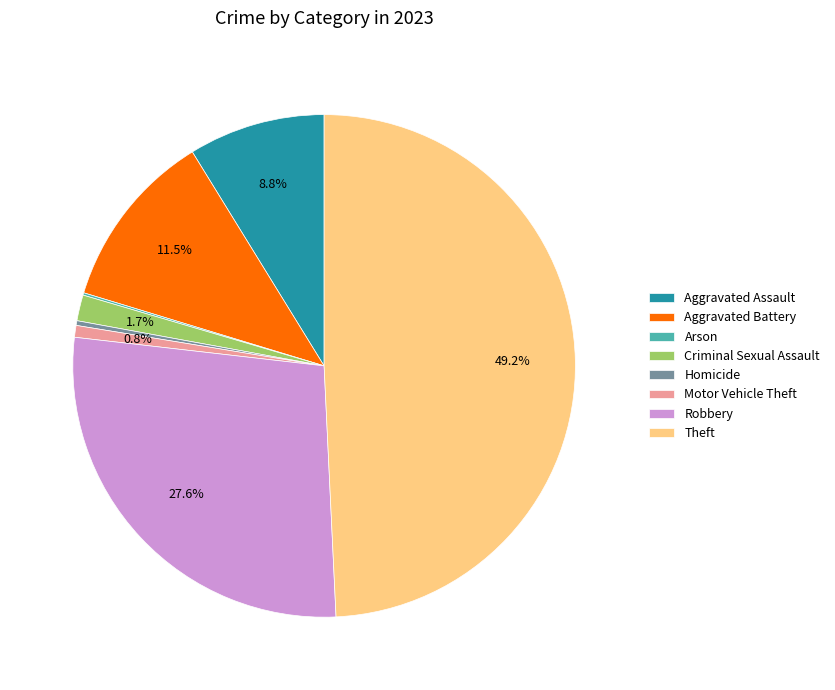

To the nearest percent, what is the difference between the Aggravated Battery and Aggravated Assault slice percentages?

3%